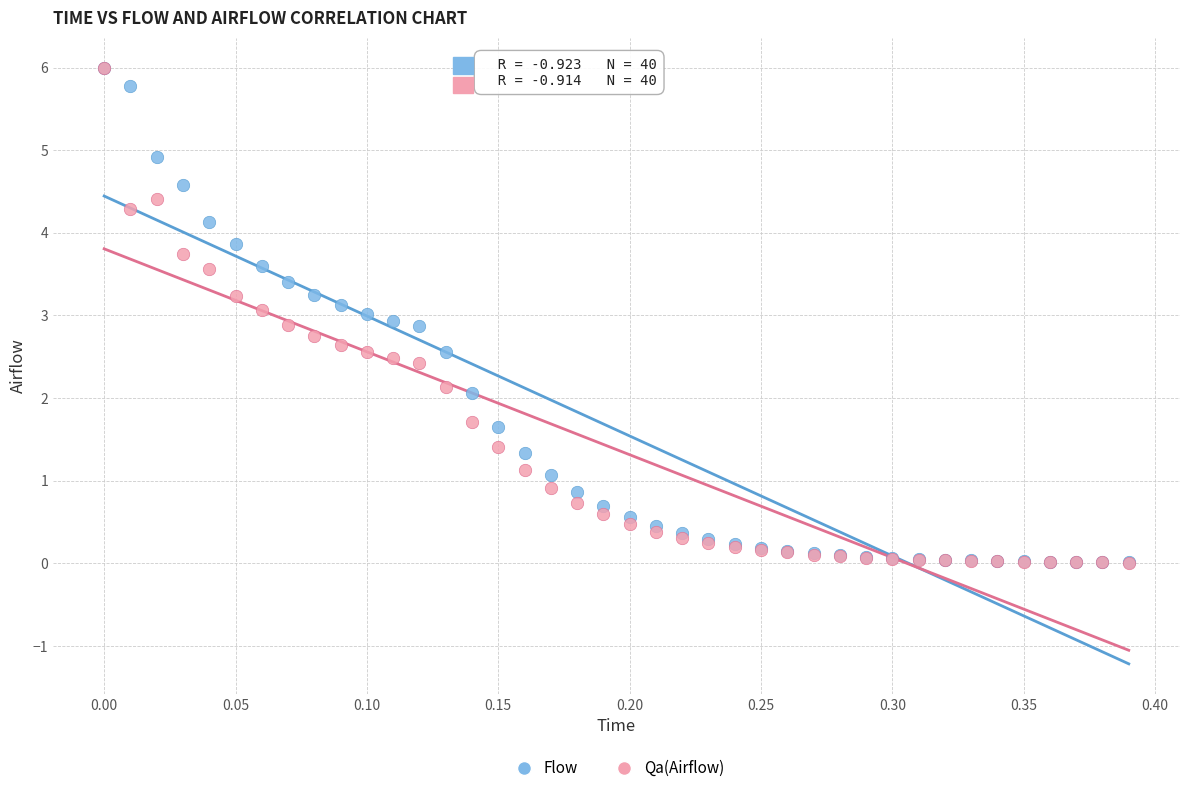

Which series has the largest Y range (max minus min)?

Qa(Airflow)